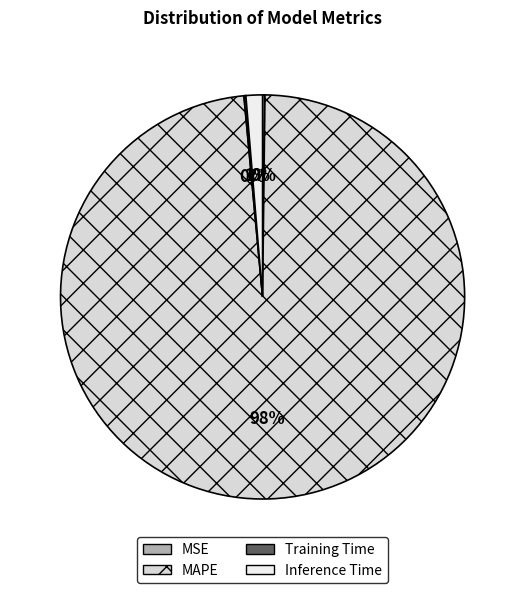

To the nearest percent, what percentage of the pie is Inference Time?

1%